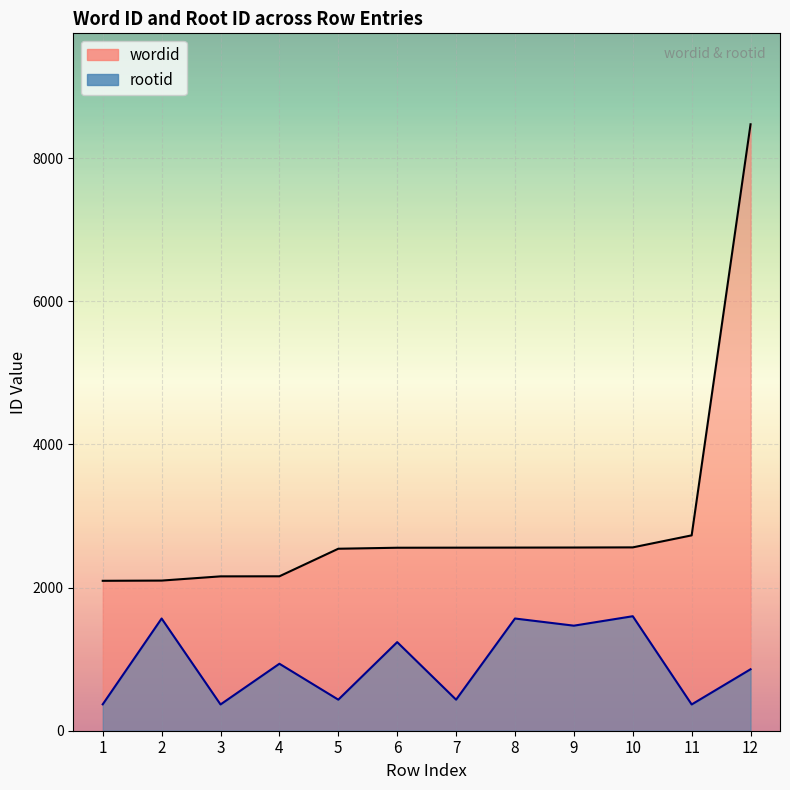

Which series has the largest total across all categories?

wordid